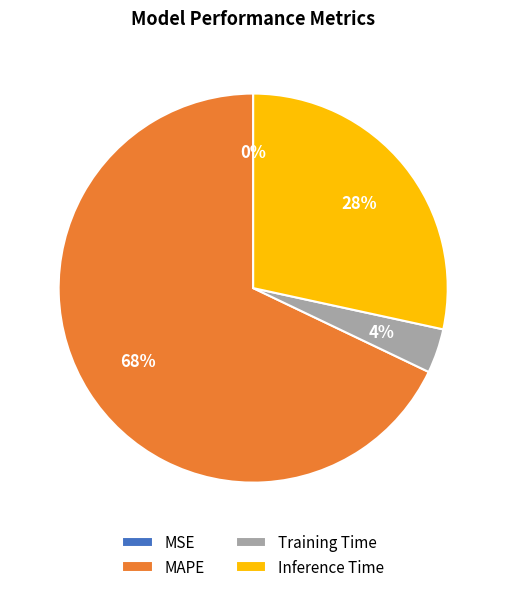

What is the largest slice in the pie chart?

MAPE